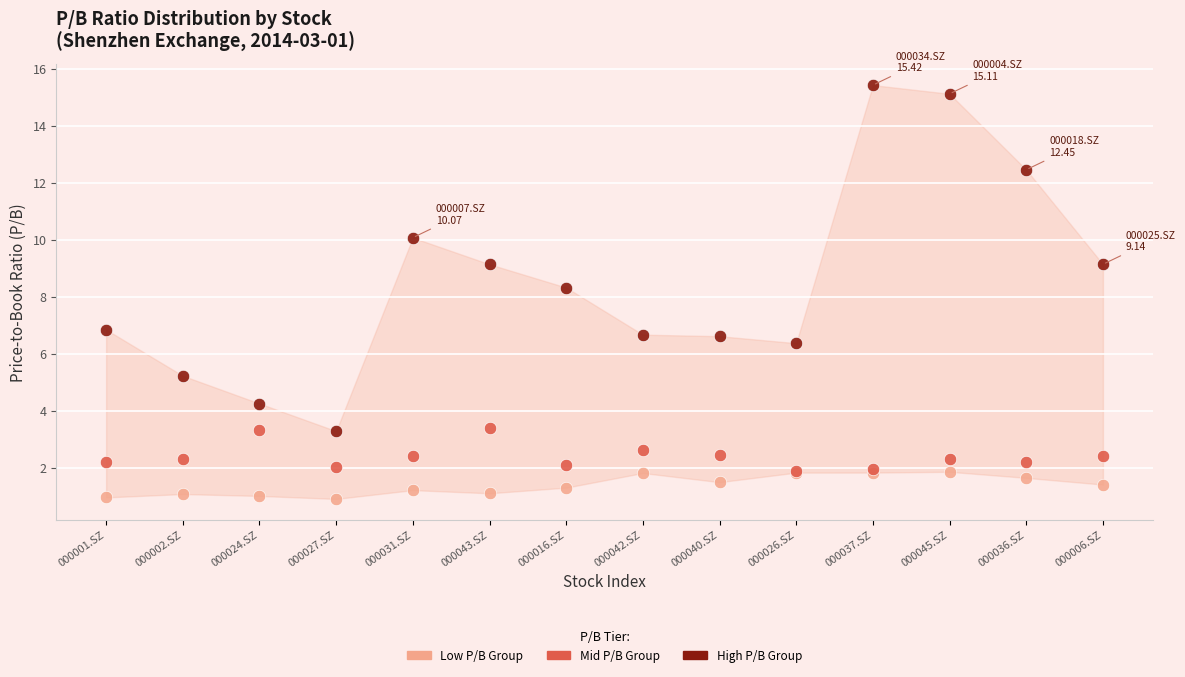

Across all series, what Y value is closest to 8?

8.3